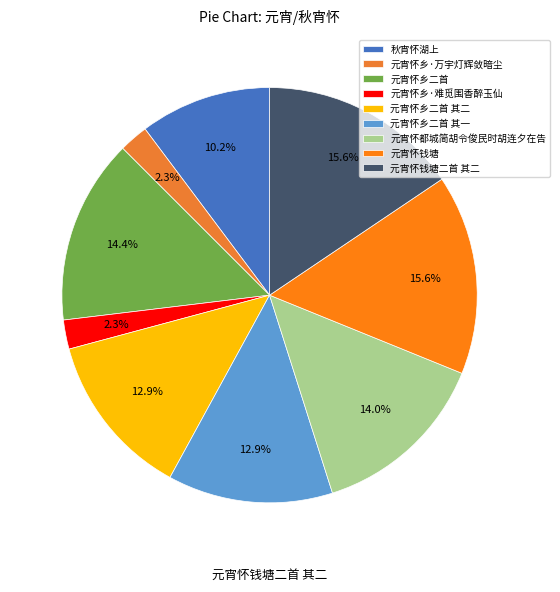

What portion of the pie excludes 元宵怀乡二首 其一?

87.1%